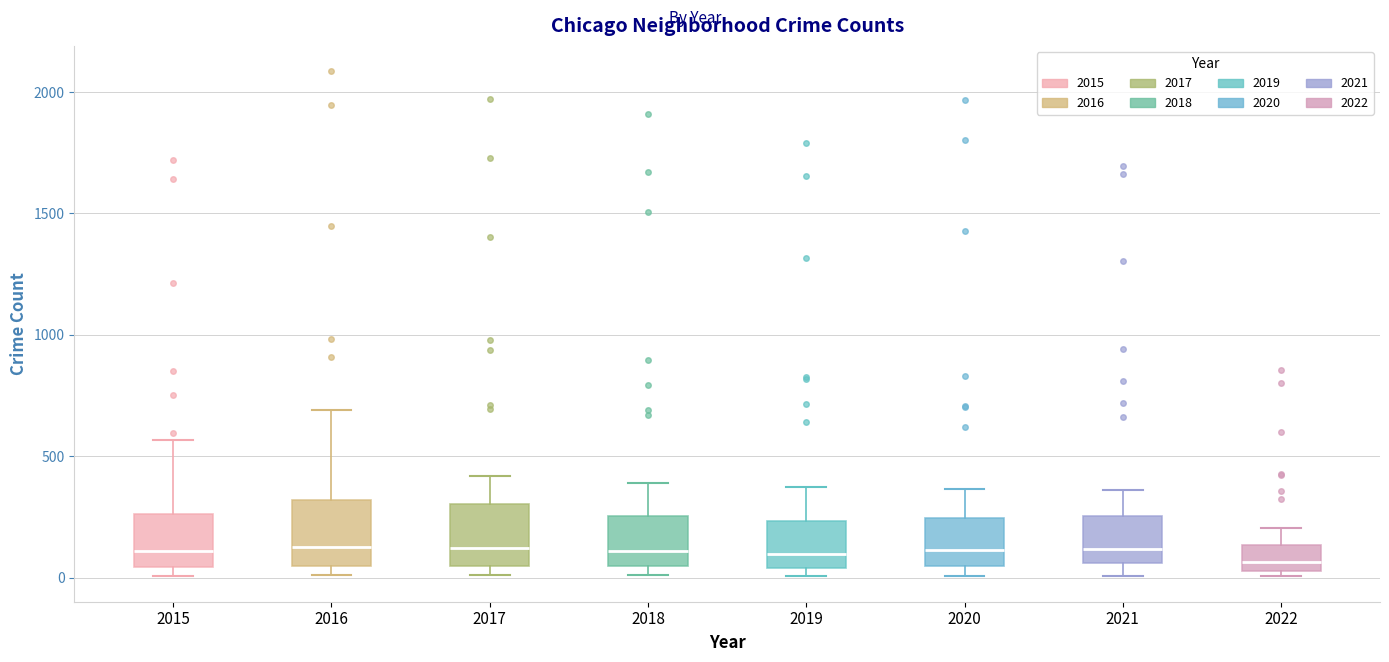

Where is the upper edge of the box at x = 2018 on the y-axis? The values are not printed on the chart, so give them approximately, as read against the axis.

250